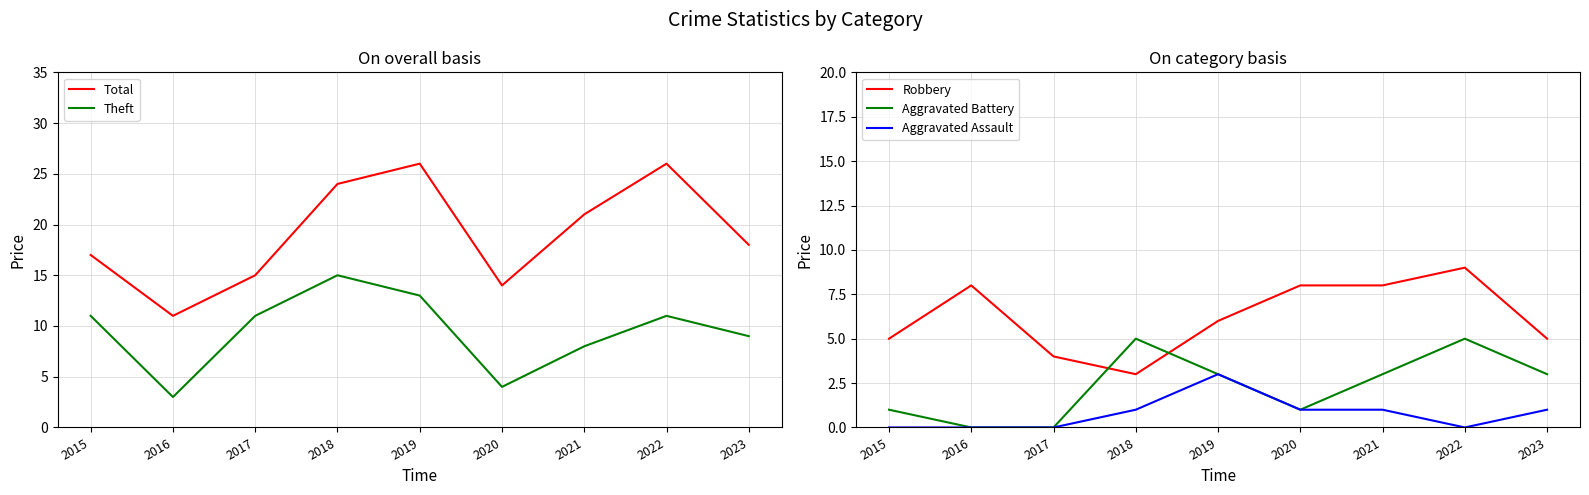

How many interior local valleys does the Total series have?

2